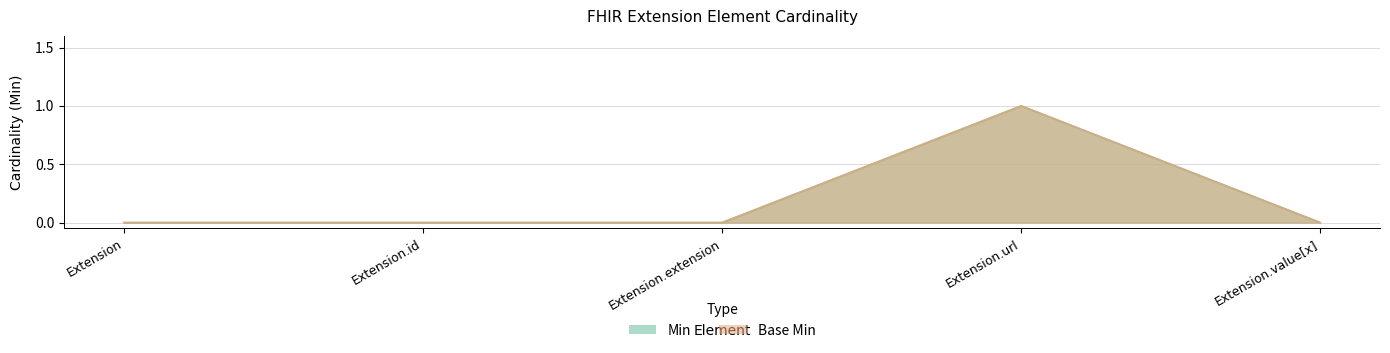

How many values in Base Min are above zero?

1